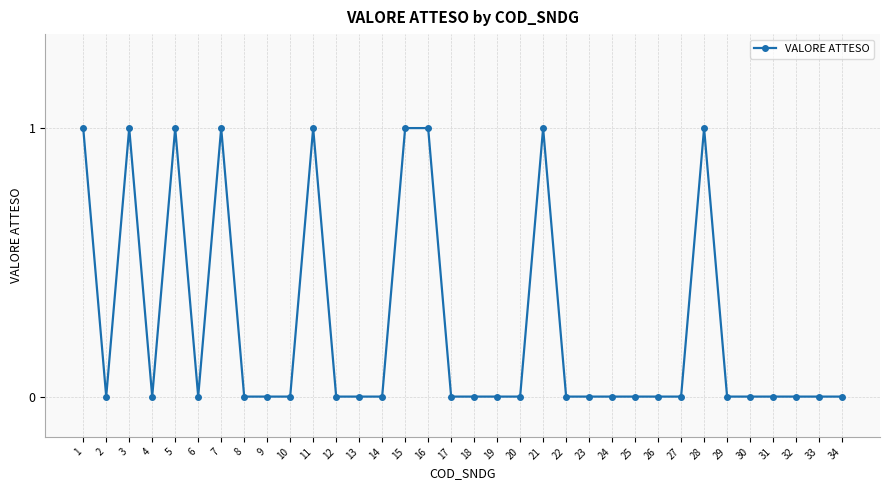

Reading left to right, transcribe all the data shown in this chart.

1	0	1	0	1	0	1	0	0	0	1	0	0	0	1	1	0	0	0	0	1	0	0	0	0	0	0	1	0	0	0	0	0	0